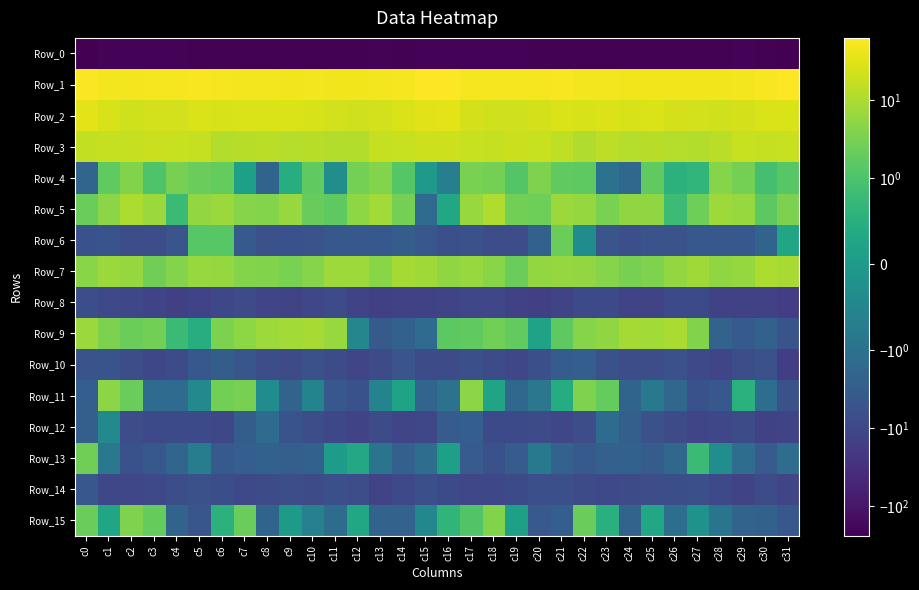

Reading left to right, list all the values displayed in this chart.

Row_0: c0=-242.5	c1=-214.7	c2=-211.3	c3=-212.3	c4=-215.1	c5=-218.6	c6=-220.3	c7=-223.2	c8=-220.9	c9=-218.7	c10=-216.9	c11=-223.3	c12=-224.1	c13=-215.0	c14=-217.0	c15=-212.0	c16=-207.4	c17=-211.5	c18=-211.0	c19=-213.7	c20=-216.4	c21=-219.5	c22=-221.5	c23=-222.4	c24=-220.6	c25=-217.5	c26=-218.4	c27=-225.8	c28=-219.7	c29=-214.6	c30=-218.8	c31=-234.7
Row_1: c0=58.1	c1=49.9	c2=50.0	c3=51.5	c4=50.9	c5=53.5	c6=52.4	c7=49.1	c8=48.1	c9=45.8	c10=47.6	c11=46.0	c12=45.6	c13=47.8	c14=51.5	c15=63.2	c16=62.6	c17=50.6	c18=50.9	c19=51.1	c20=51.3	c21=54.3	c22=50.3	c23=49.8	c24=46.0	c25=47.0	c26=46.6	c27=46.1	c28=46.2	c29=49.4	c30=53.4	c31=63.4
Row_2: c0=33.9	c1=26.4	c2=22.1	c3=22.7	c4=22.5	c5=26.9	c6=26.7	c7=27.9	c8=26.8	c9=27.8	c10=26.0	c11=22.7	c12=22.3	c13=23.3	c14=27.1	c15=32.6	c16=35.5	c17=24.9	c18=22.2	c19=22.2	c20=24.1	c21=27.5	c22=26.4	c23=28.3	c24=26.5	c25=28.2	c26=23.9	c27=23.1	c28=22.3	c29=24.9	c30=27.2	c31=26.9
Row_3: c0=16.4	c1=17.6	c2=17.3	c3=19.2	c4=18.6	c5=17.0	c6=11.7	c7=13.1	c8=13.7	c9=12.3	c10=13.1	c11=11.4	c12=11.6	c13=17.1	c14=18.0	c15=20.6	c16=20.5	c17=18.4	c18=17.5	c19=19.6	c20=18.4	c21=15.1	c22=11.1	c23=14.3	c24=12.5	c25=13.1	c26=12.2	c27=11.6	c28=13.6	c29=18.0	c30=17.8	c31=18.6
Row_4: c0=-2.0	c1=1.7	c2=3.8	c3=1.1	c4=3.1	c5=2.2	c6=1.9	c7=0.1	c8=-2.0	c9=0.4	c10=1.7	c11=-0.3	c12=2.9	c13=4.2	c14=1.3	c15=-0.0	c16=-0.7	c17=3.2	c18=2.9	c19=1.2	c20=3.6	c21=1.7	c22=1.6	c23=-1.0	c24=-1.7	c25=1.7	c26=0.6	c27=0.6	c28=4.2	c29=2.9	c30=0.9	c31=1.4
Row_5: c0=2.4	c1=5.0	c2=10.4	c3=6.8	c4=0.8	c5=5.8	c6=6.8	c7=4.2	c8=4.1	c9=6.7	c10=2.1	c11=1.6	c12=5.0	c13=8.1	c14=2.8	c15=-1.4	c16=0.3	c17=6.6	c18=11.0	c19=2.8	c20=2.4	c21=7.0	c22=6.1	c23=3.3	c24=5.5	c25=5.5	c26=0.8	c27=2.5	c28=7.3	c29=6.4	c30=1.5	c31=3.5
Row_6: c0=-5.9	c1=-5.2	c2=-7.2	c3=-7.3	c4=-5.0	c5=1.3	c6=1.3	c7=-3.8	c8=-6.2	c9=-5.8	c10=-5.6	c11=-4.2	c12=-4.1	c13=-4.2	c14=-3.1	c15=-4.5	c16=-6.6	c17=-6.3	c18=-7.2	c19=-7.4	c20=-2.4	c21=2.3	c22=-0.3	c23=-5.0	c24=-6.5	c25=-5.4	c26=-5.5	c27=-4.1	c28=-4.1	c29=-4.1	c30=-2.0	c31=0.2
Row_7: c0=4.7	c1=6.8	c2=6.1	c3=2.5	c4=4.2	c5=6.5	c6=6.1	c7=4.2	c8=3.9	c9=3.3	c10=4.3	c11=7.4	c12=7.2	c13=4.6	c14=8.9	c15=7.9	c16=5.4	c17=6.4	c18=4.6	c19=2.3	c20=5.8	c21=6.0	c22=5.9	c23=4.3	c24=3.1	c25=3.6	c26=5.6	c27=7.8	c28=5.3	c29=6.2	c30=10.0	c31=9.3
Row_8: c0=-6.9	c1=-9.4	c2=-9.9	c3=-12.5	c4=-15.2	c5=-12.7	c6=-9.9	c7=-8.2	c8=-11.3	c9=-11.8	c10=-10.6	c11=-7.8	c12=-11.5	c13=-14.5	c14=-13.8	c15=-13.7	c16=-12.1	c17=-10.5	c18=-10.4	c19=-14.0	c20=-14.7	c21=-11.8	c22=-8.7	c23=-9.0	c24=-12.1	c25=-11.5	c26=-8.8	c27=-8.6	c28=-13.5	c29=-14.0	c30=-13.8	c31=-17.0
Row_9: c0=7.1	c1=3.4	c2=2.3	c3=2.7	c4=0.8	c5=0.5	c6=3.4	c7=5.2	c8=7.5	c9=8.2	c10=9.0	c11=6.6	c12=-0.5	c13=-3.8	c14=-2.4	c15=-1.4	c16=1.5	c17=1.8	c18=2.7	c19=1.8	c20=0.2	c21=1.6	c22=4.4	c23=5.6	c24=8.5	c25=8.0	c26=9.5	c27=3.8	c28=-2.2	c29=-3.7	c30=-2.5	c31=-5.3
Row_10: c0=-5.4	c1=-5.3	c2=-7.3	c3=-10.1	c4=-8.5	c5=-4.1	c6=-3.1	c7=-4.7	c8=-6.9	c9=-8.2	c10=-6.4	c11=-7.7	c12=-11.2	c13=-8.5	c14=-5.1	c15=-8.3	c16=-8.5	c17=-6.5	c18=-8.4	c19=-10.4	c20=-6.6	c21=-3.2	c22=-3.0	c23=-6.1	c24=-7.5	c25=-7.6	c26=-6.3	c27=-9.2	c28=-10.9	c29=-7.0	c30=-6.4	c31=-16.0
Row_11: c0=-2.9	c1=4.9	c2=2.2	c3=-1.4	c4=-1.4	c5=-0.4	c6=2.7	c7=3.0	c8=-0.3	c9=-2.2	c10=-0.6	c11=-4.5	c12=-5.8	c13=-0.6	c14=0.2	c15=-2.0	c16=-1.0	c17=4.7	c18=0.2	c19=-1.7	c20=-0.9	c21=0.4	c22=3.7	c23=1.9	c24=-2.1	c25=-0.8	c26=-1.9	c27=-5.8	c28=-4.2	c29=0.5	c30=-1.2	c31=-6.1
Row_12: c0=-2.7	c1=-0.4	c2=-7.5	c3=-8.7	c4=-8.8	c5=-8.7	c6=-10.1	c7=-3.0	c8=-1.4	c9=-5.2	c10=-7.0	c11=-9.7	c12=-11.7	c13=-8.5	c14=-10.9	c15=-10.7	c16=-3.3	c17=-3.0	c18=-8.6	c19=-9.0	c20=-7.8	c21=-10.3	c22=-7.6	c23=-1.4	c24=-2.9	c25=-6.1	c26=-7.8	c27=-11.0	c28=-10.7	c29=-8.4	c30=-13.0	c31=-12.0
Row_13: c0=2.6	c1=-0.8	c2=-6.0	c3=-4.1	c4=-2.0	c5=-0.7	c6=-3.8	c7=-3.0	c8=-2.5	c9=-3.0	c10=-2.5	c11=0.1	c12=0.3	c13=-0.9	c14=-2.6	c15=-1.2	c16=0.1	c17=-3.4	c18=-5.8	c19=-3.3	c20=-0.8	c21=-2.4	c22=-3.7	c23=-2.7	c24=-2.5	c25=-3.2	c26=-1.6	c27=0.8	c28=-0.3	c29=-1.2	c30=-3.5	c31=-1.3
Row_14: c0=-4.3	c1=-9.7	c2=-10.2	c3=-9.2	c4=-7.1	c5=-6.4	c6=-7.2	c7=-9.4	c8=-8.4	c9=-7.0	c10=-7.6	c11=-6.5	c12=-7.4	c13=-12.0	c14=-9.4	c15=-6.7	c16=-9.0	c17=-10.7	c18=-9.7	c19=-8.8	c20=-6.6	c21=-6.8	c22=-7.7	c23=-9.5	c24=-7.7	c25=-7.5	c26=-6.9	c27=-6.5	c28=-9.4	c29=-12.0	c30=-8.0	c31=-11.0
Row_15: c0=2.2	c1=0.3	c2=3.7	c3=1.9	c4=-2.2	c5=-4.7	c6=0.6	c7=2.2	c8=-2.1	c9=0.0	c10=-0.6	c11=-1.3	c12=0.3	c13=-2.2	c14=-2.3	c15=-0.5	c16=0.6	c17=1.1	c18=4.0	c19=0.1	c20=-3.8	c21=-3.0	c22=2.2	c23=0.5	c24=-2.2	c25=0.3	c26=-1.2	c27=-0.2	c28=-0.9	c29=-2.3	c30=-2.5	c31=-4.5